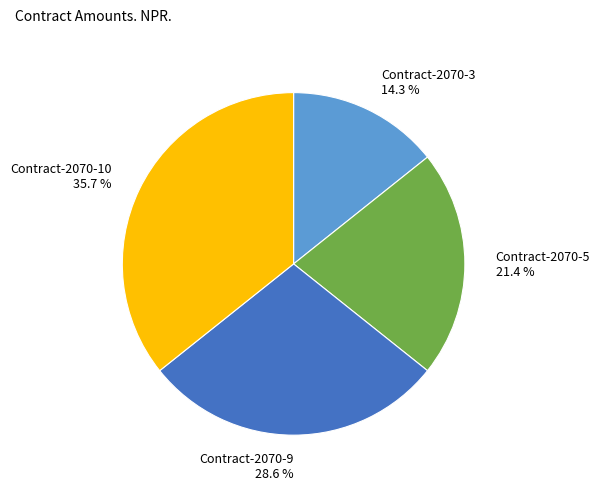

Is it true that Contract-2070-10 is 48% of the pie?

False